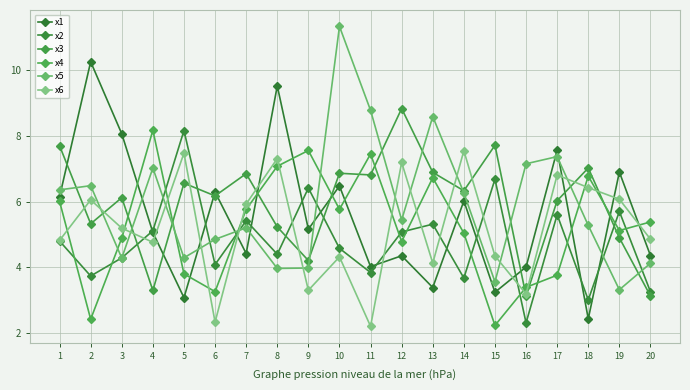

Which series has the widest spread of values?

x5